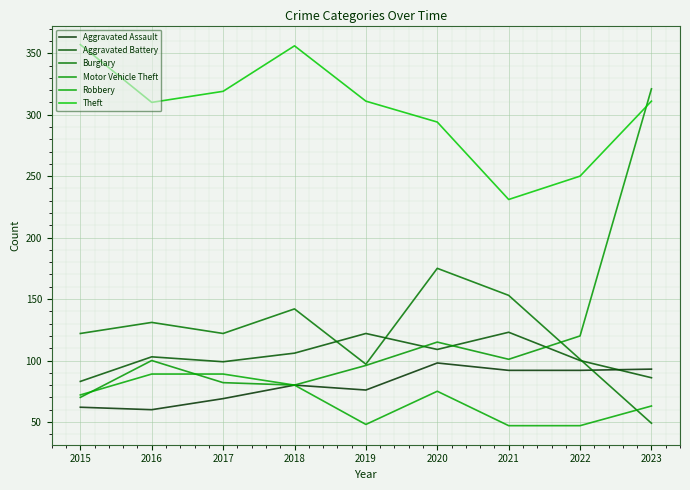

What is the total value across all series at 2021?

747